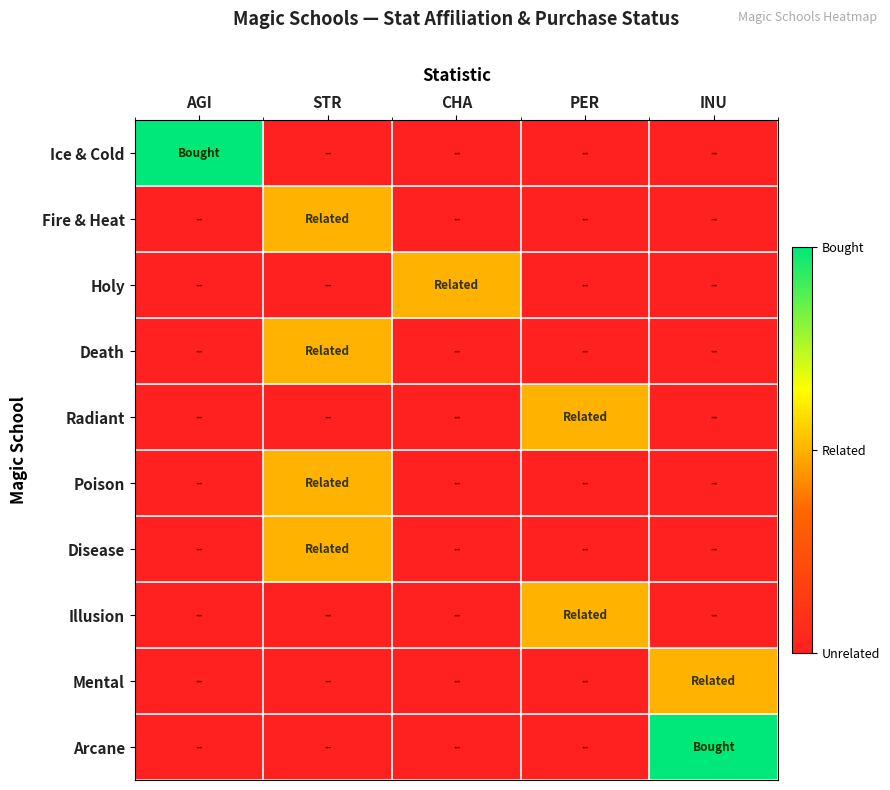

List the series in order of their peak value, highest first.

Ice & Cold, Arcane, Fire & Heat, Holy, Death, Radiant, Poison, Disease, Illusion, Mental